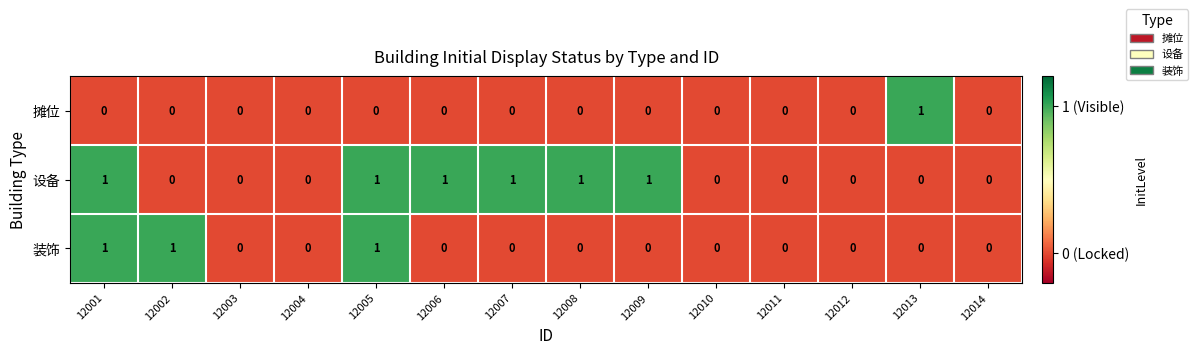

Which series has the largest total across all categories?

设备